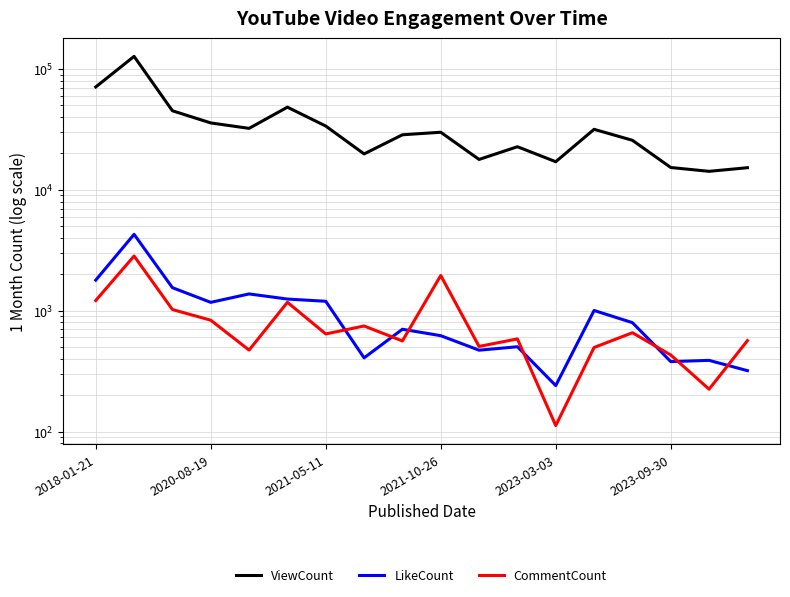

At how many categories does at least one series exceed 15243?

16